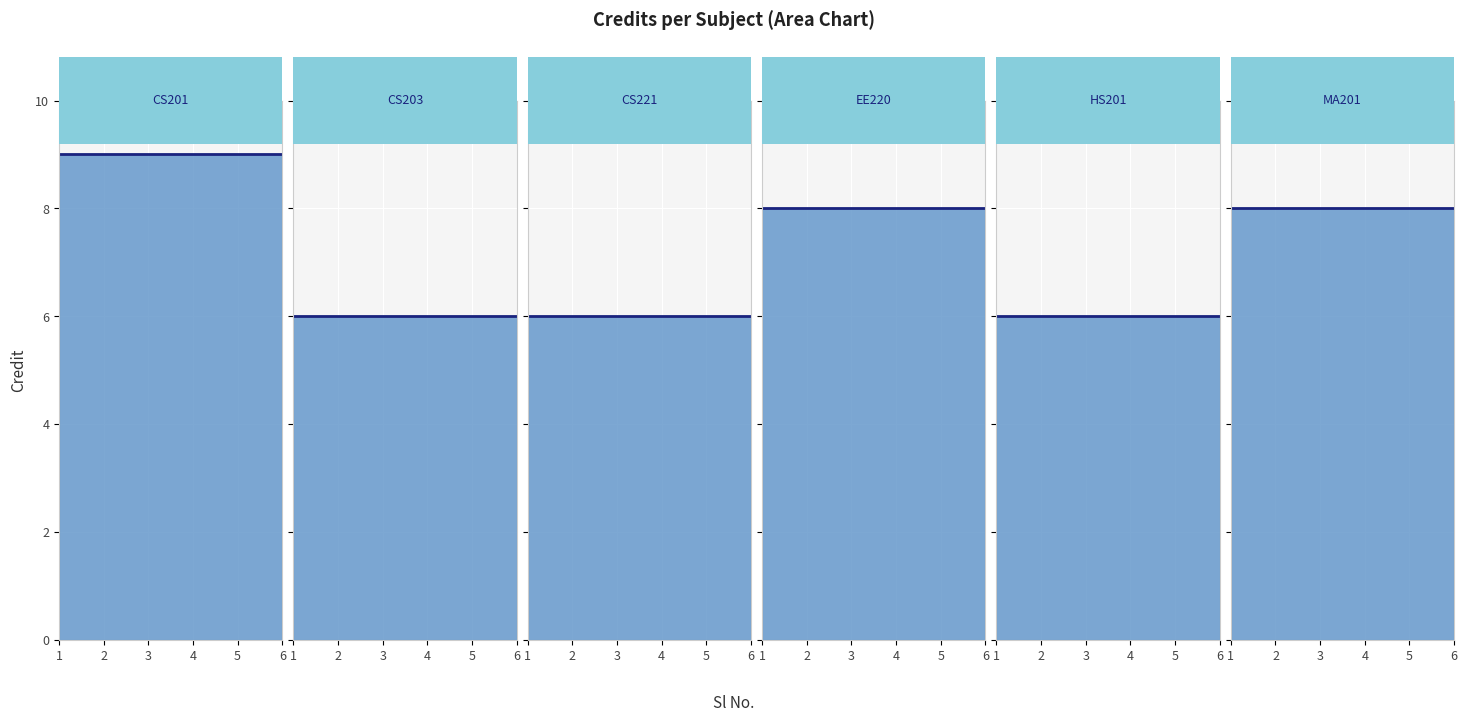

What is the total value across all series at 1?

43